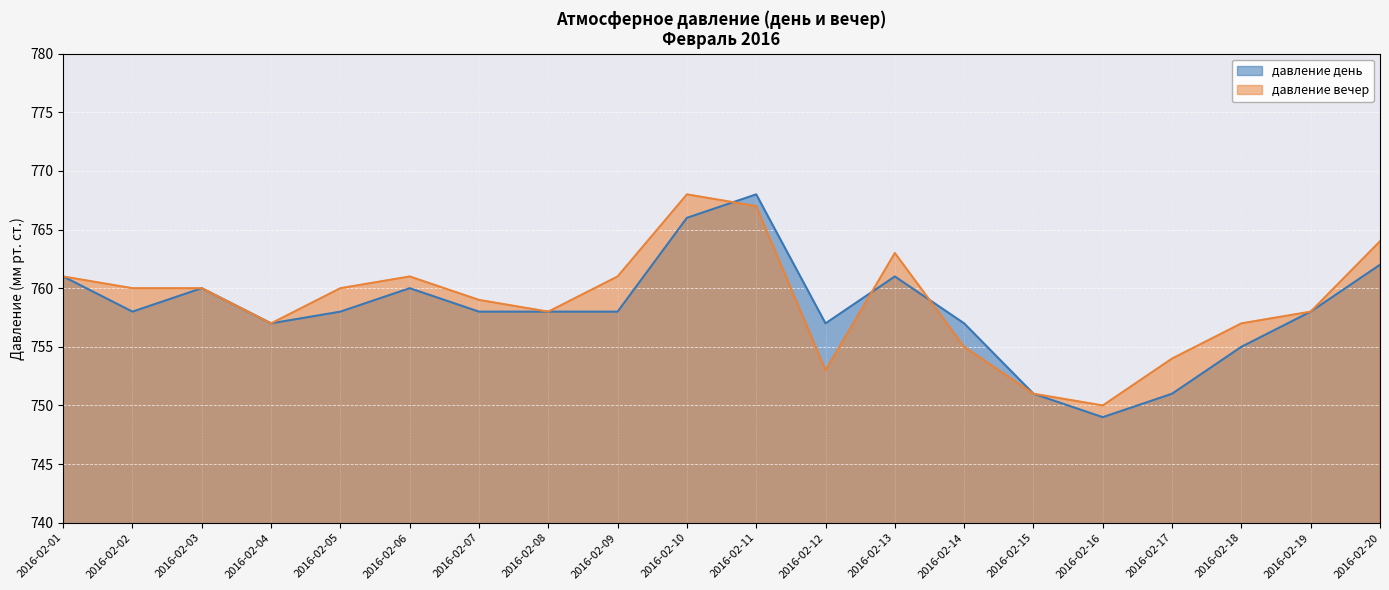

Which category has the lowest value in the давление день series?

2016-02-16